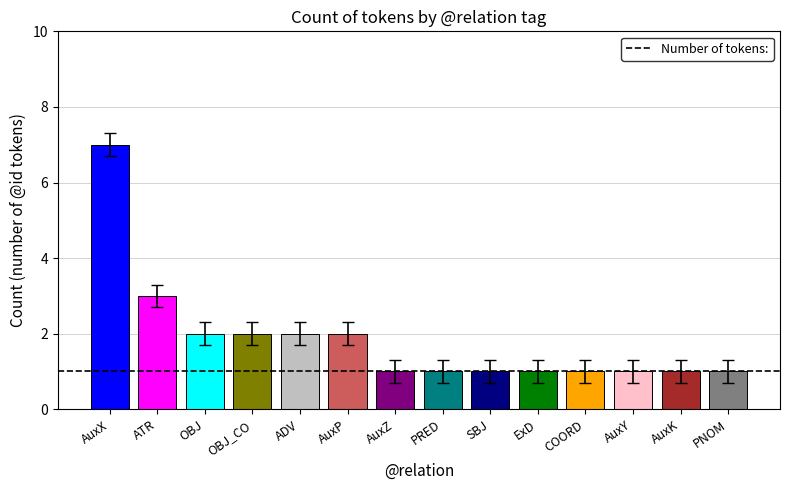

How many categories are shown in the chart?

14